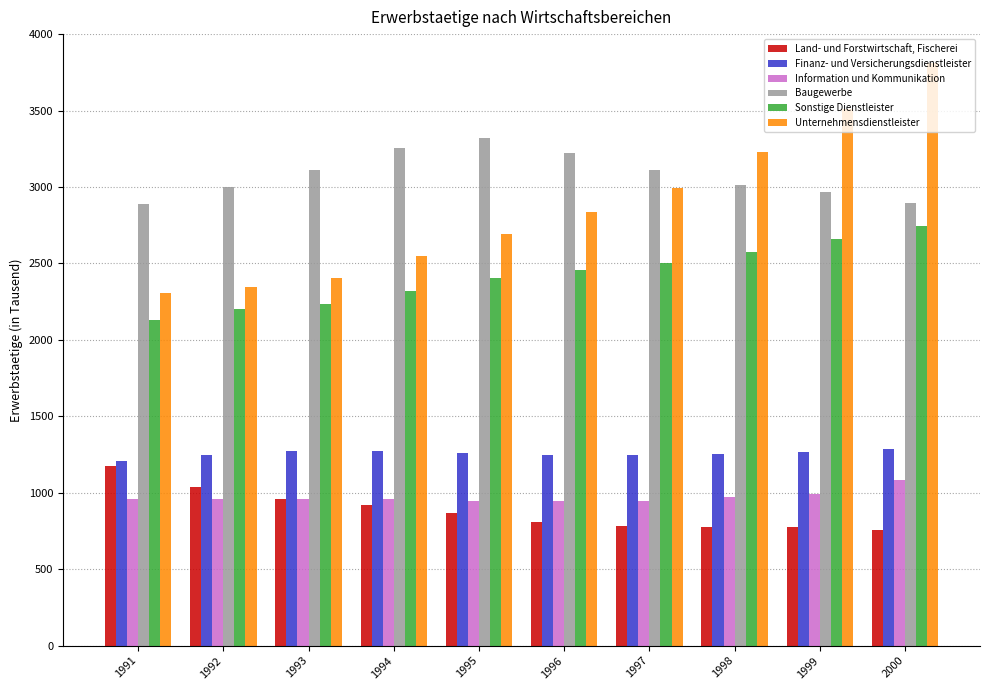

Which series has the largest total across all categories?

Baugewerbe